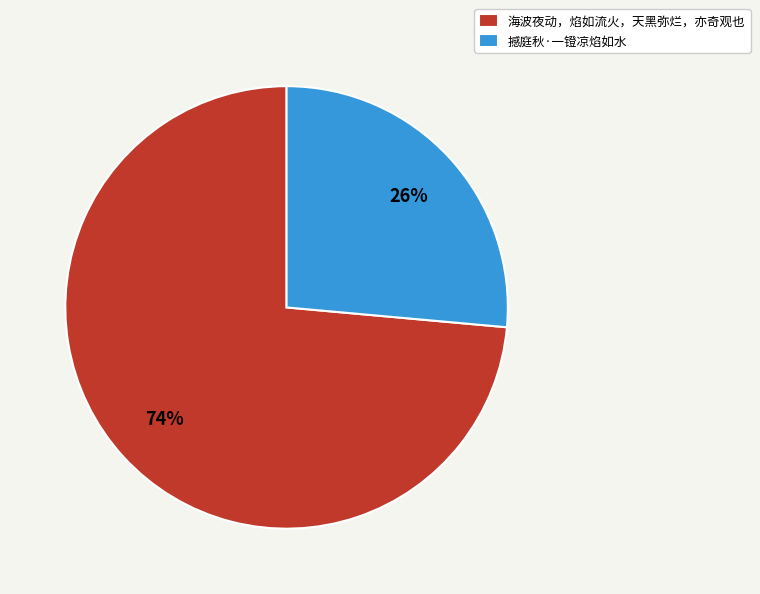

Is the sum of 撼庭秋·一镫凉焰如水 and 海波夜动，焰如流火，天黑弥烂，亦奇观也 greater than half?

Yes